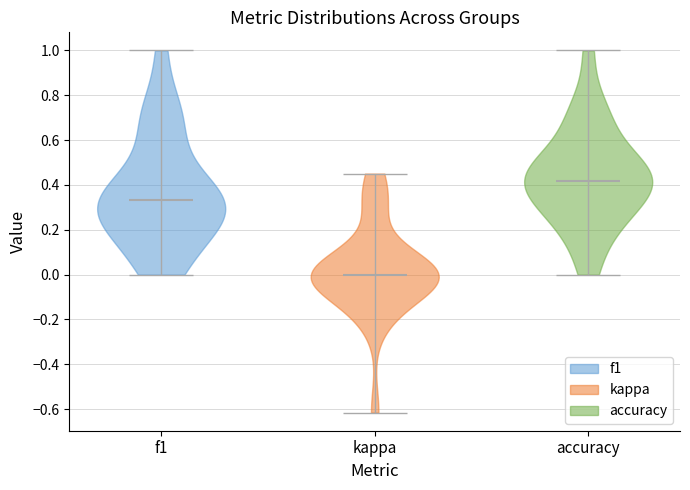

Reading left to right, read every violin against the y-axis: where its median line is, and the lowest and highest points it reaches. The values are not printed on the chart, so give them approximately, as read against the axis.

f1: median line 0.34, lowest point 0.00, highest point 1.00
kappa: median line 0.00, lowest point -0.62, highest point 0.46
accuracy: median line 0.42, lowest point 0.00, highest point 1.00